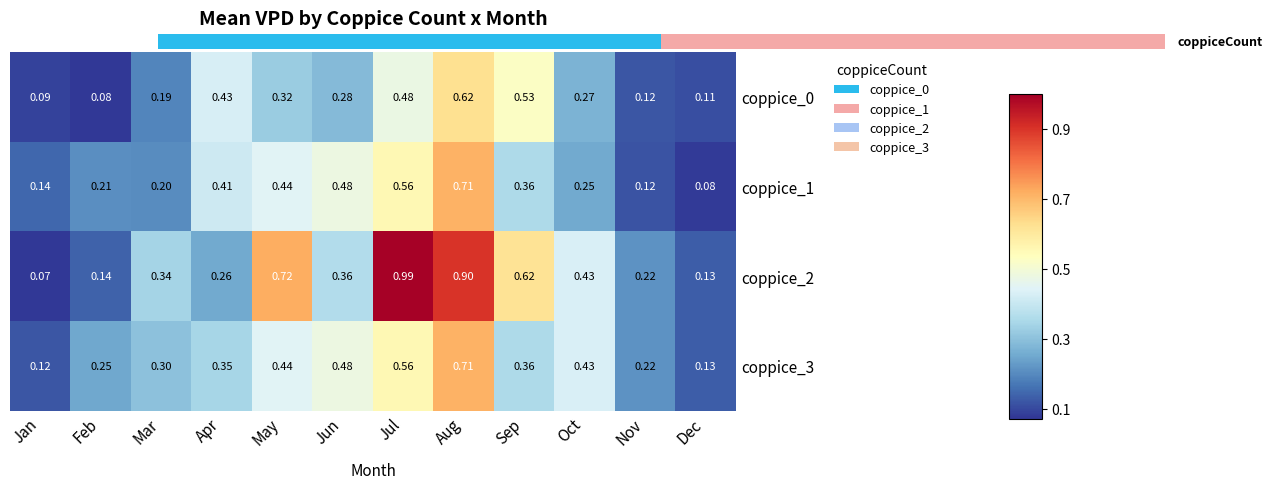

At how many categories does at least one series exceed 0?

12